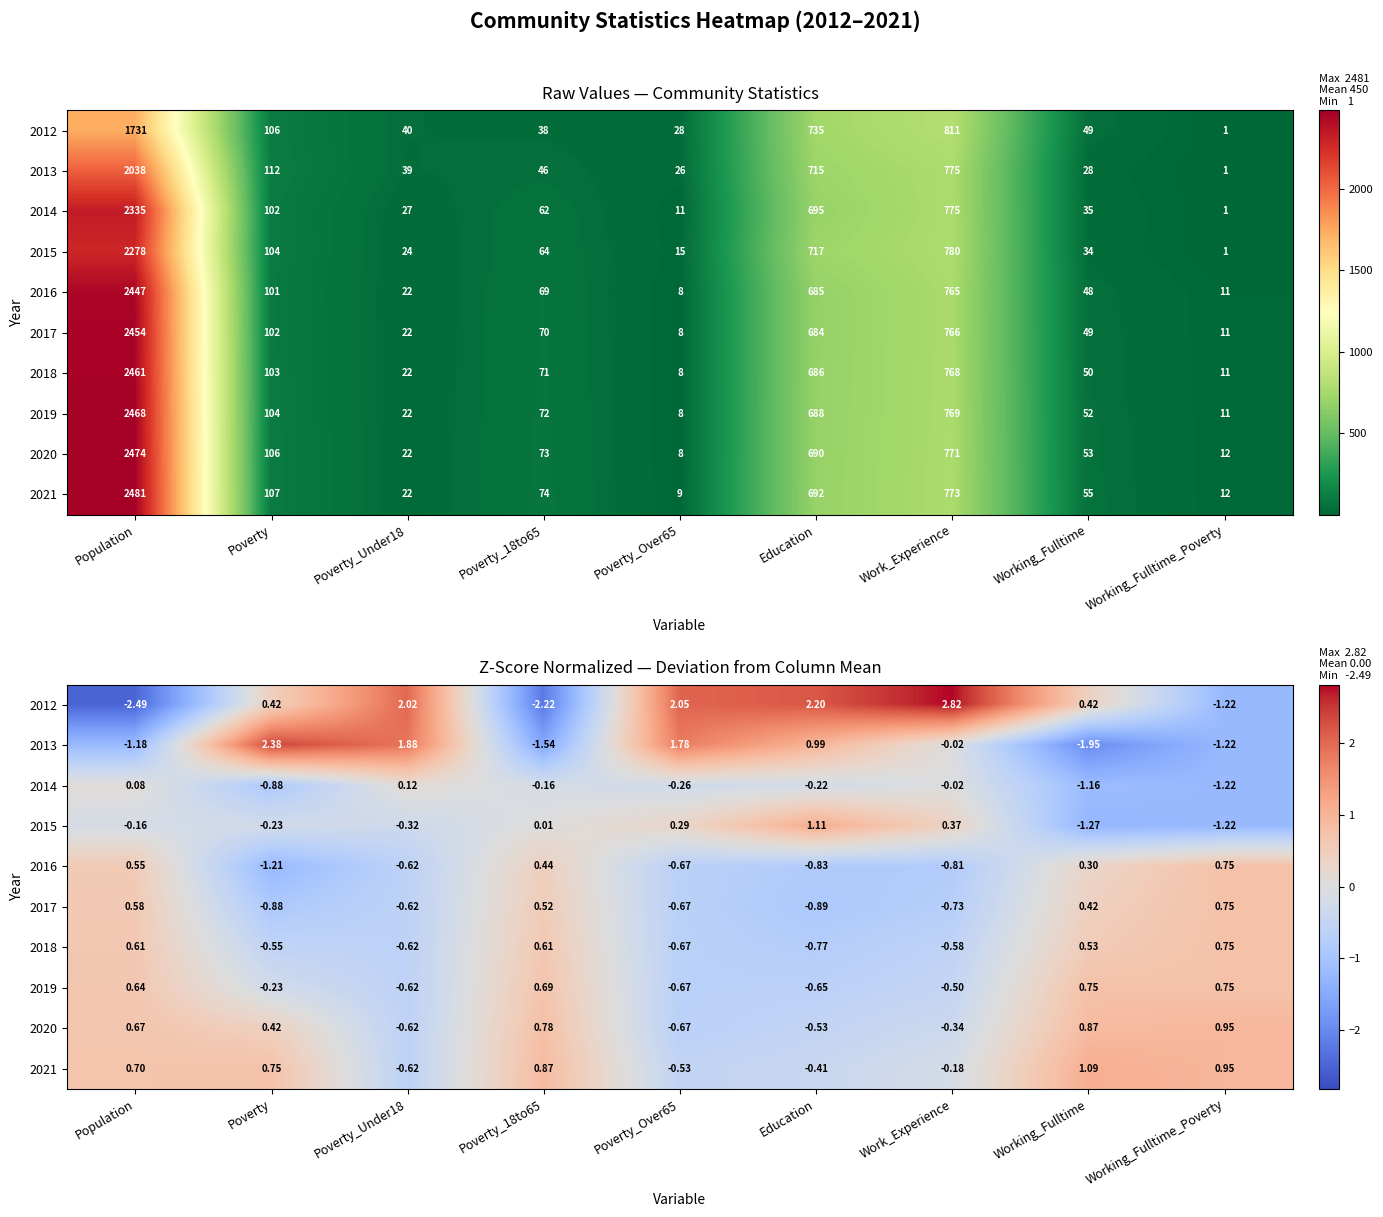

How many data points in 2012 are less than 0?

3